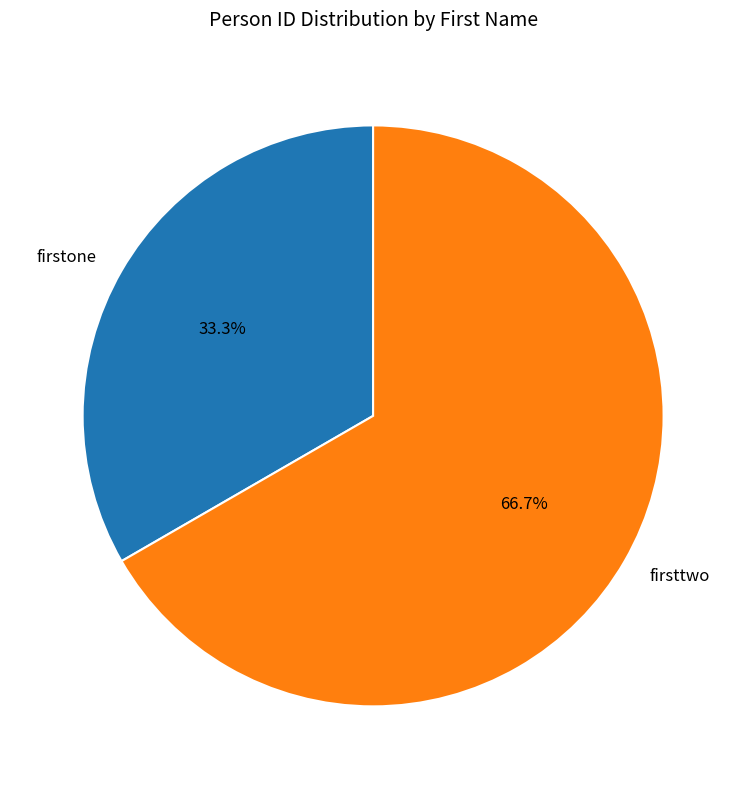

Between firsttwo and firstone, which is larger?

firsttwo